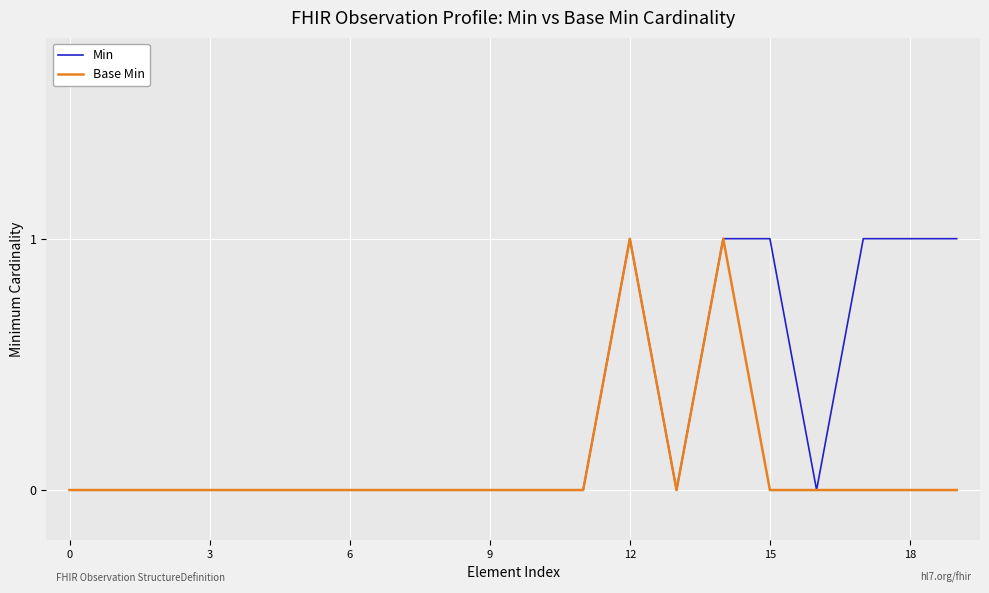

Reading right to left, what are all the values shown in this chart?

Min: 1	1	1	0	1	1	0	1	0	0	0	0	0	0	0	0	0	0	0	0
Base Min: 0	0	0	0	0	1	0	1	0	0	0	0	0	0	0	0	0	0	0	0